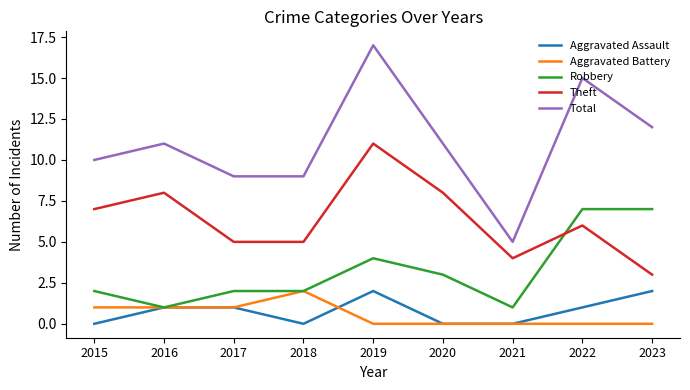

What value does the Robbery series have at 2017?

2